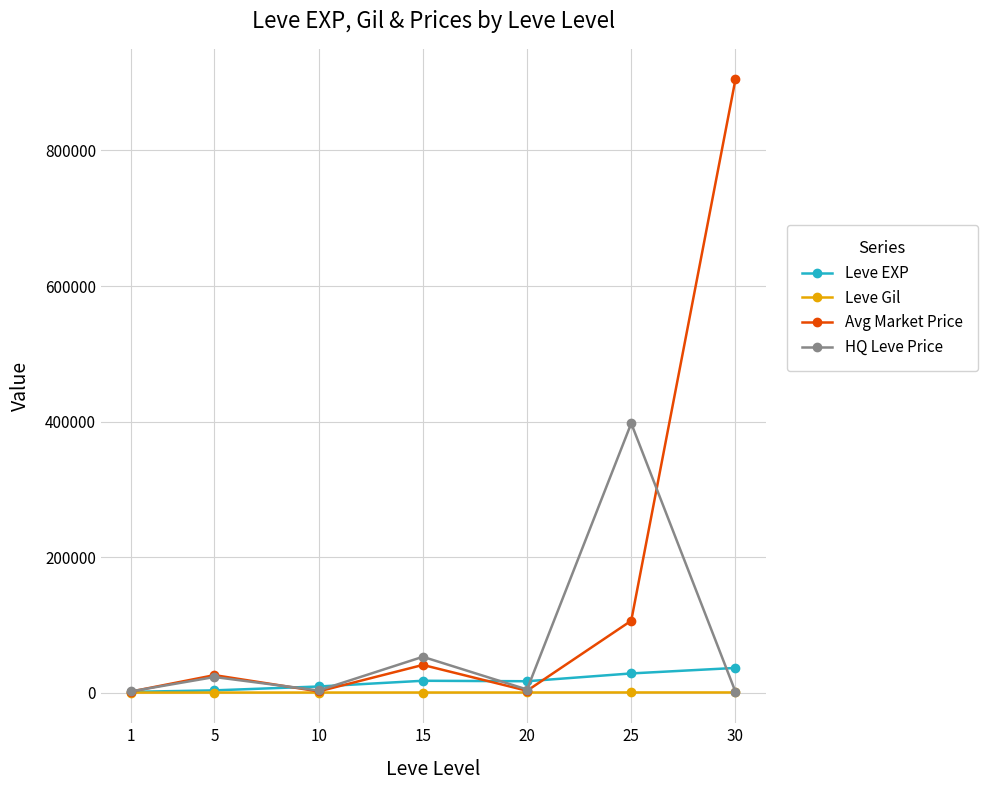

What is the maximum value shown in the chart?

904711.4